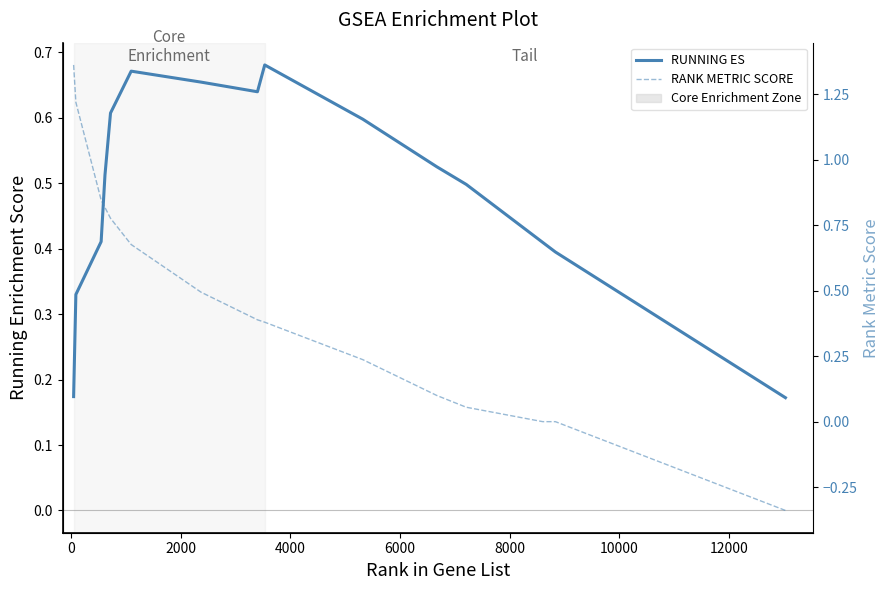

List the series in order of their overall mean, lowest first.

RANK METRIC SCORE, RUNNING ES